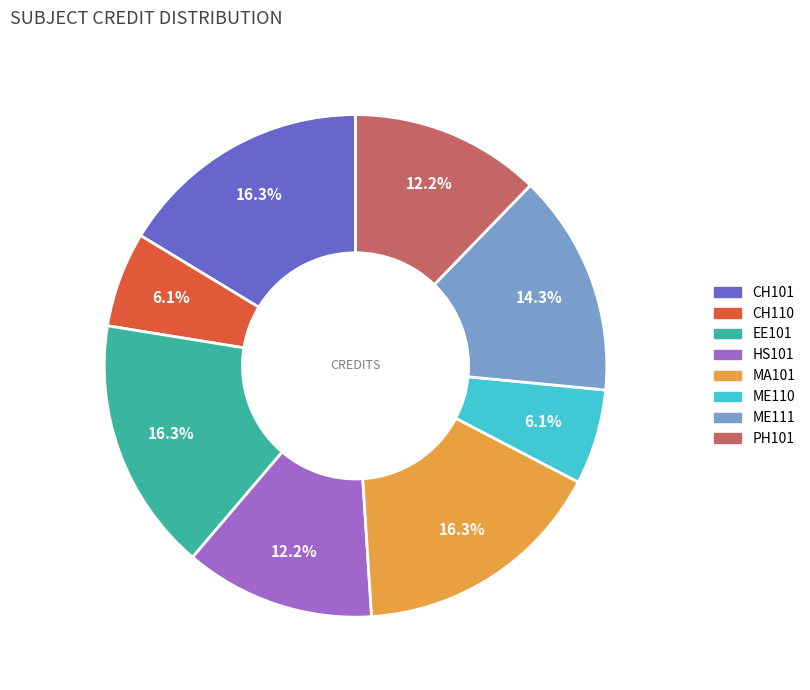

How many slices are in this pie chart?

8